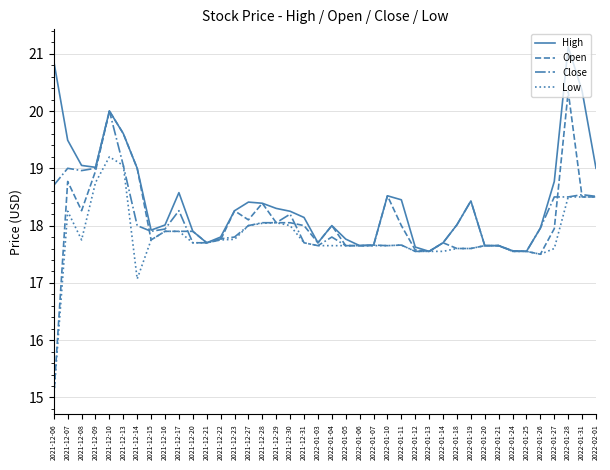

Rank the series by their maximum value, from highest to lowest.

High, Open, Close, Low